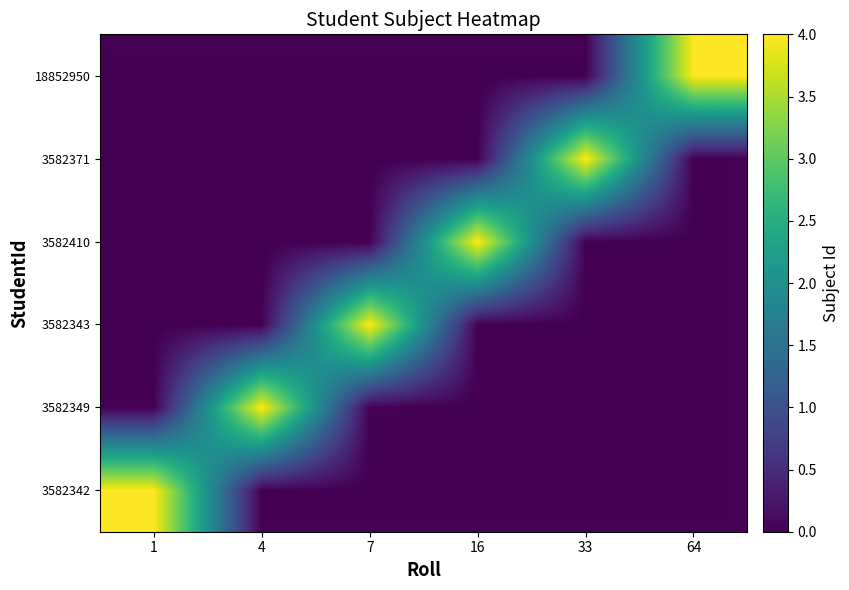

Between 16 and 4, which is larger?

16